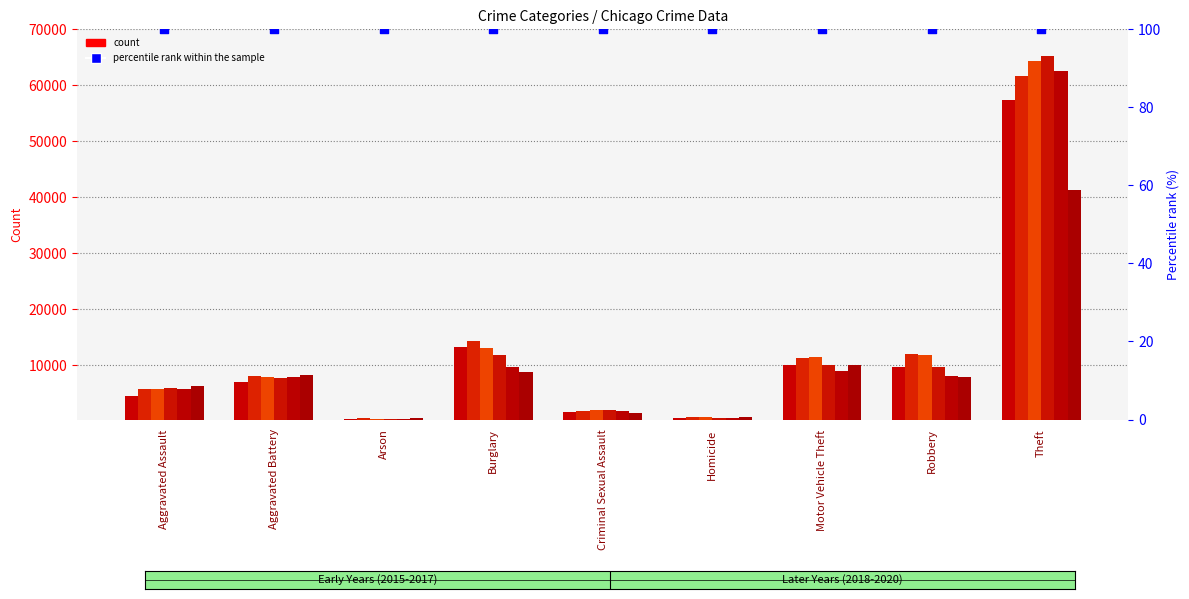

Which series has the largest total across all categories?

2017